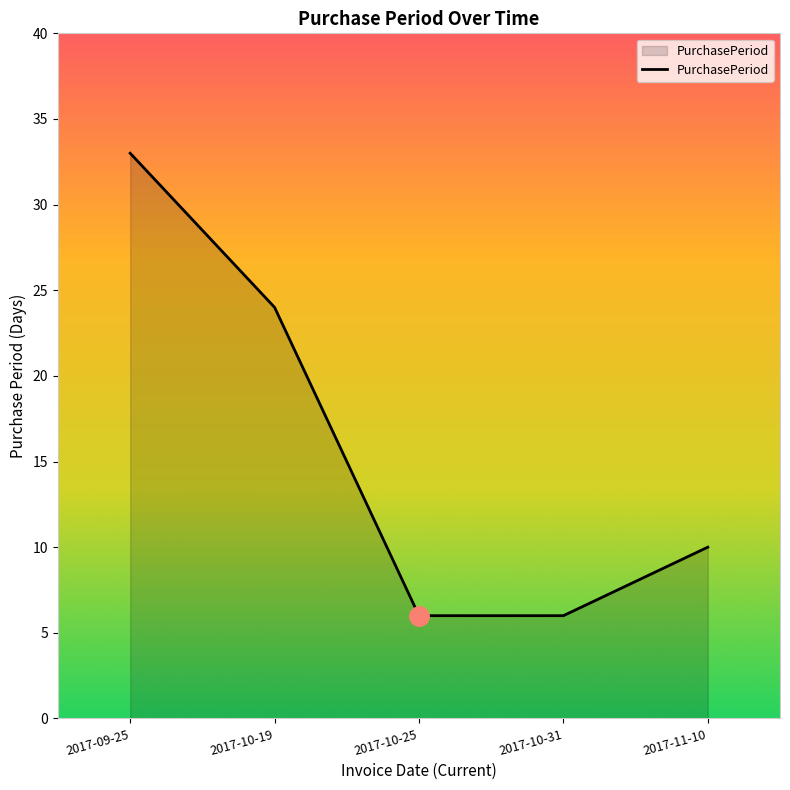

At which label does the data first exceed 10?

2017-09-25